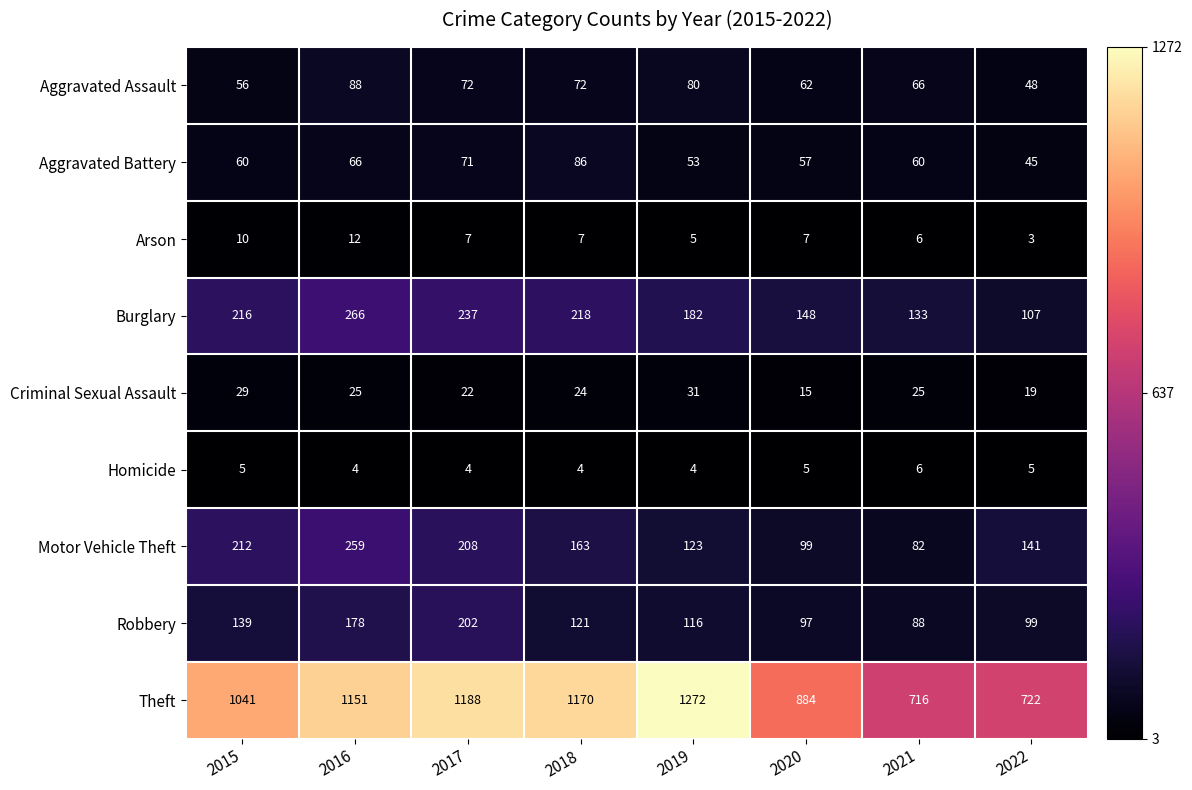

Which category has the highest value in the Criminal Sexual Assault series?

2019